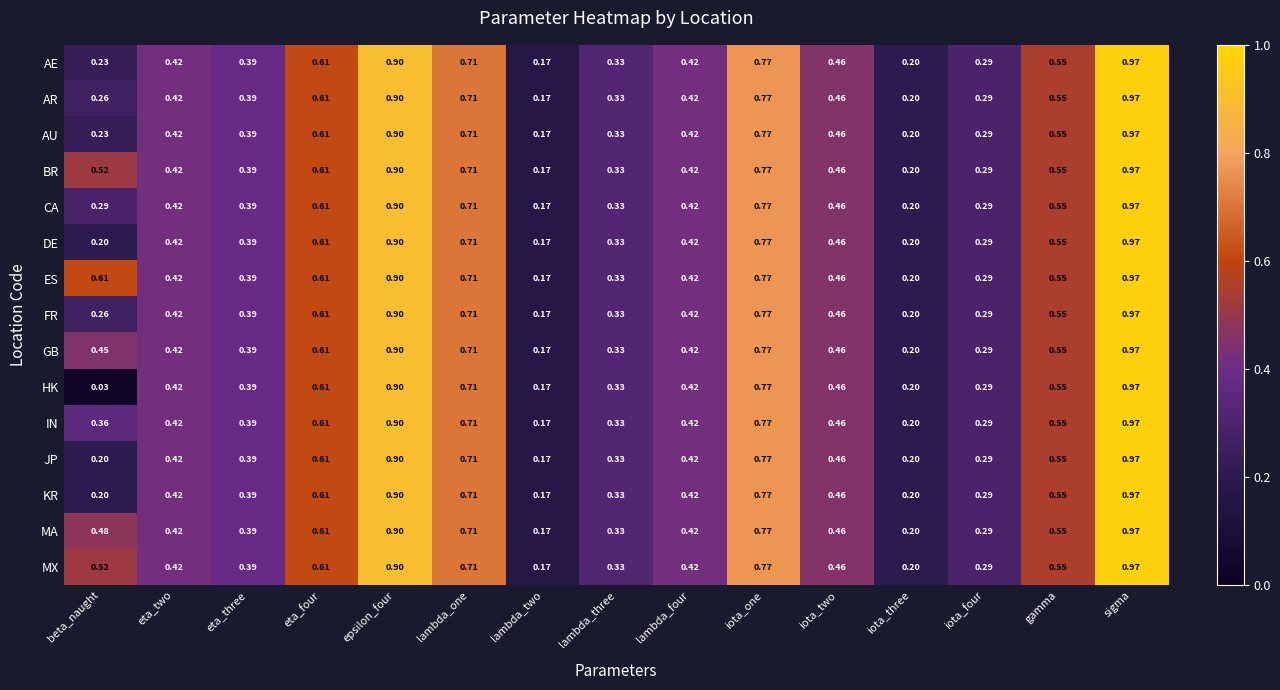

At which category is the sum across all series the highest?

sigma